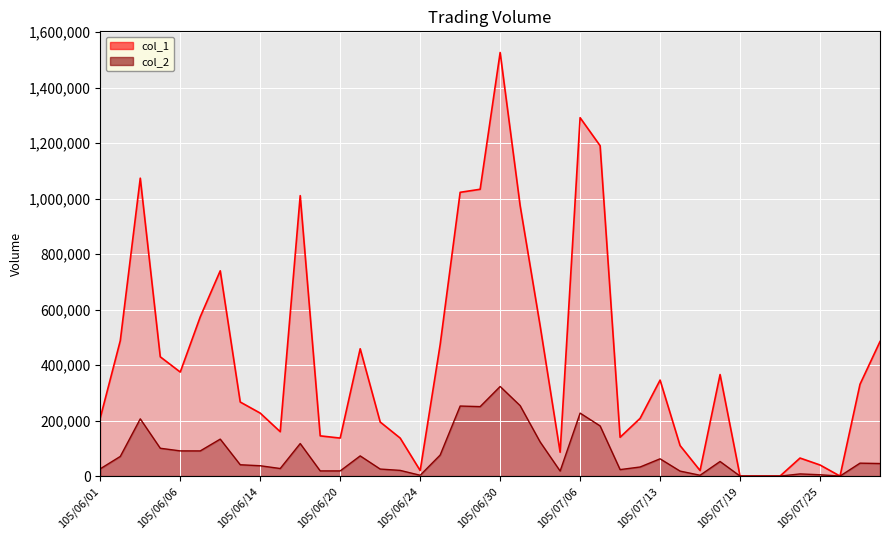

At which category is the sum across all series the highest?

105/06/30